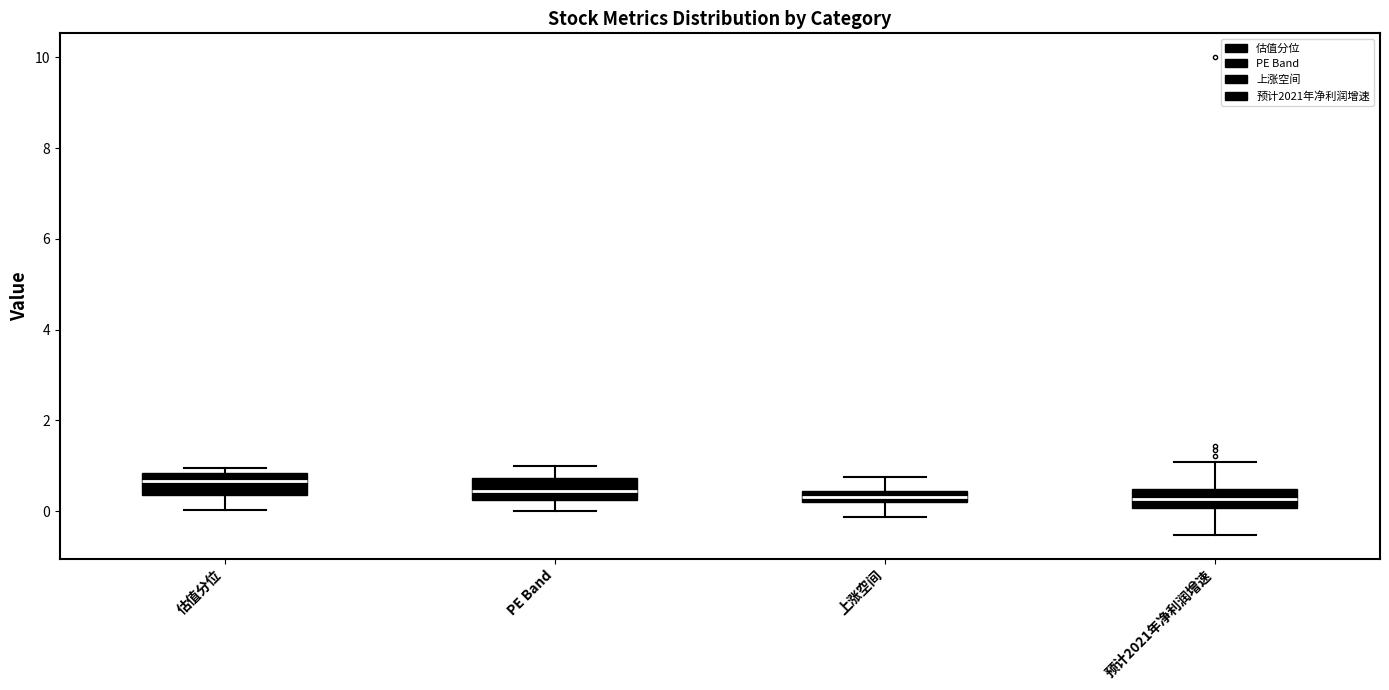

Which box's median line is the highest?

估值分位